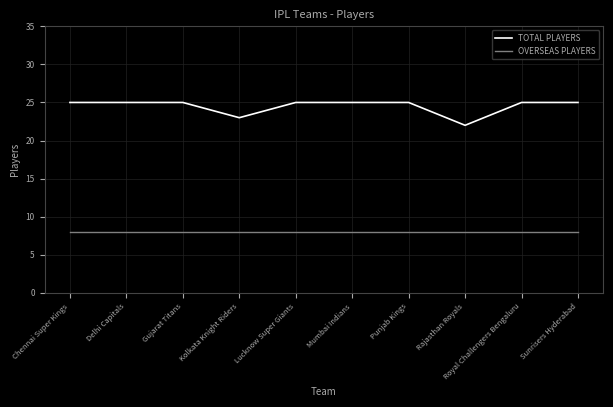

How many distinct data groups are displayed?

2